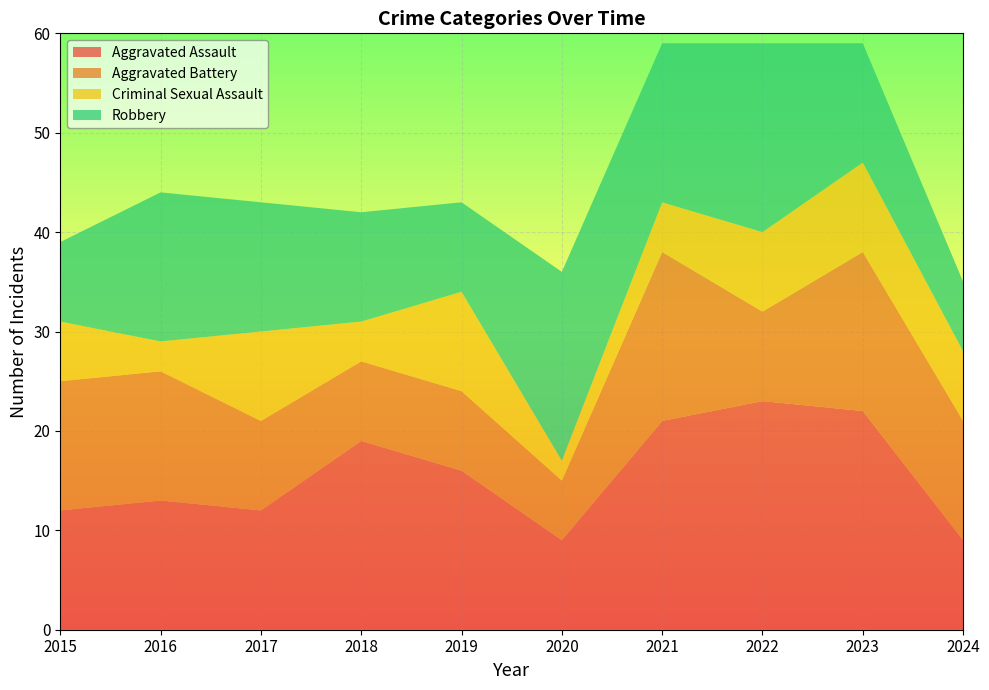

Reading right to left, list all the values displayed in this chart.

Aggravated Assault: 9	22	23	21	9	16	19	12	13	12
Aggravated Battery: 12	16	9	17	6	8	8	9	13	13
Criminal Sexual Assault: 7	9	8	5	2	10	4	9	3	6
Robbery: 7	12	19	16	19	9	11	13	15	8